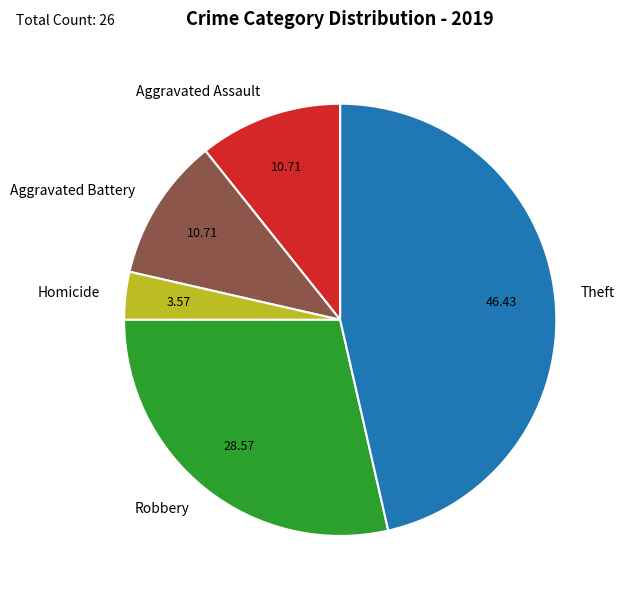

What is the smallest slice in the pie chart?

Homicide